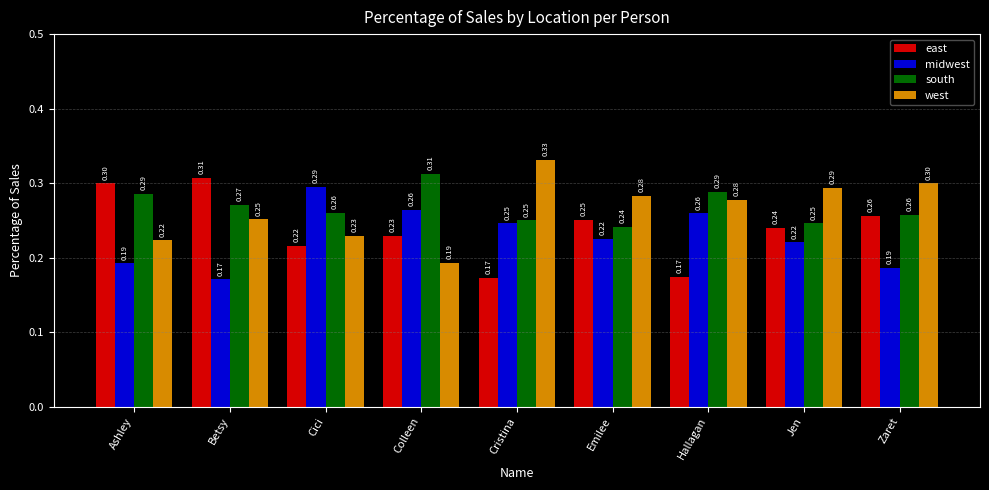

Between Betsy and Cristina, which series saw the biggest shift?

east